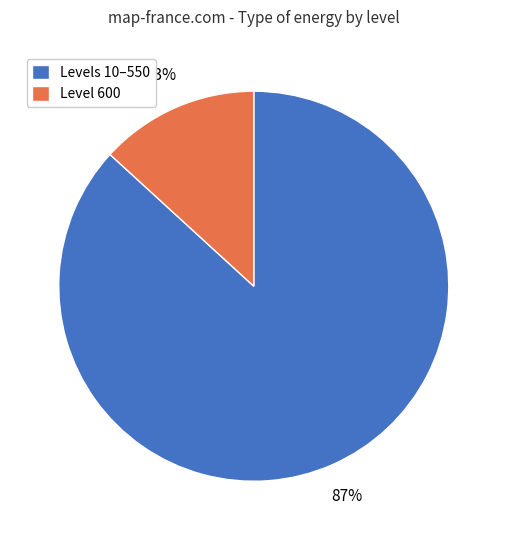

Rank the categories by value from highest to lowest.

Levels 10–550, Level 600